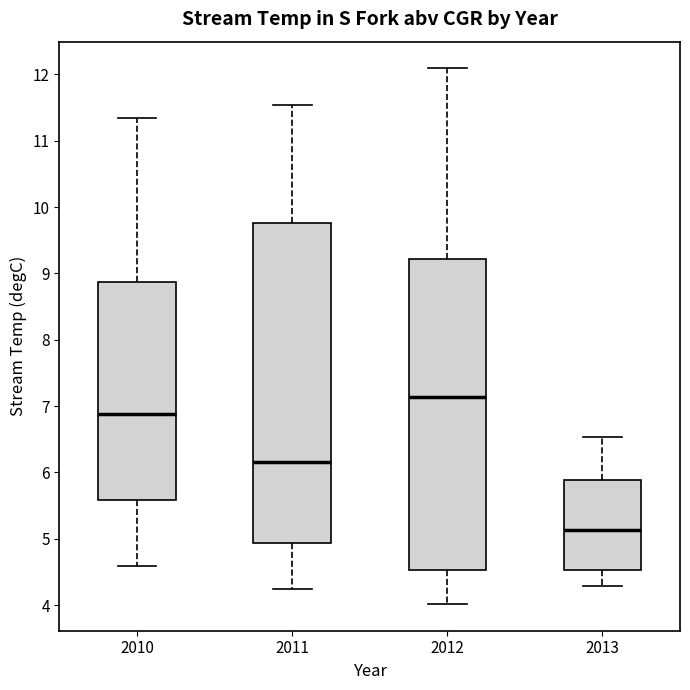

Where is the lower edge of the box at x = 2011 on the y-axis? The values are not printed on the chart, so give them approximately, as read against the axis.

4.9